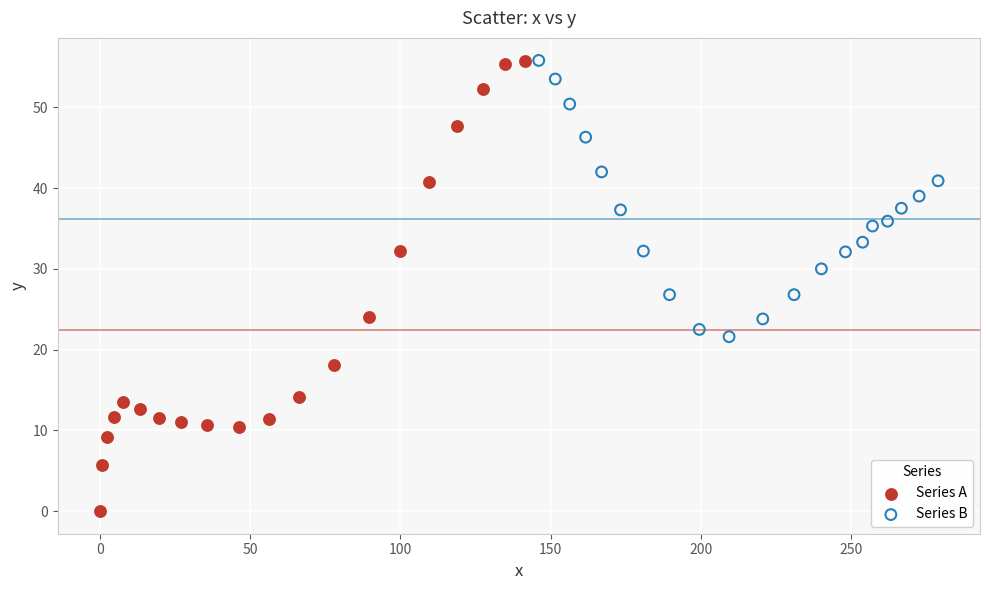

Which series has the widest spread of Y values?

Series A